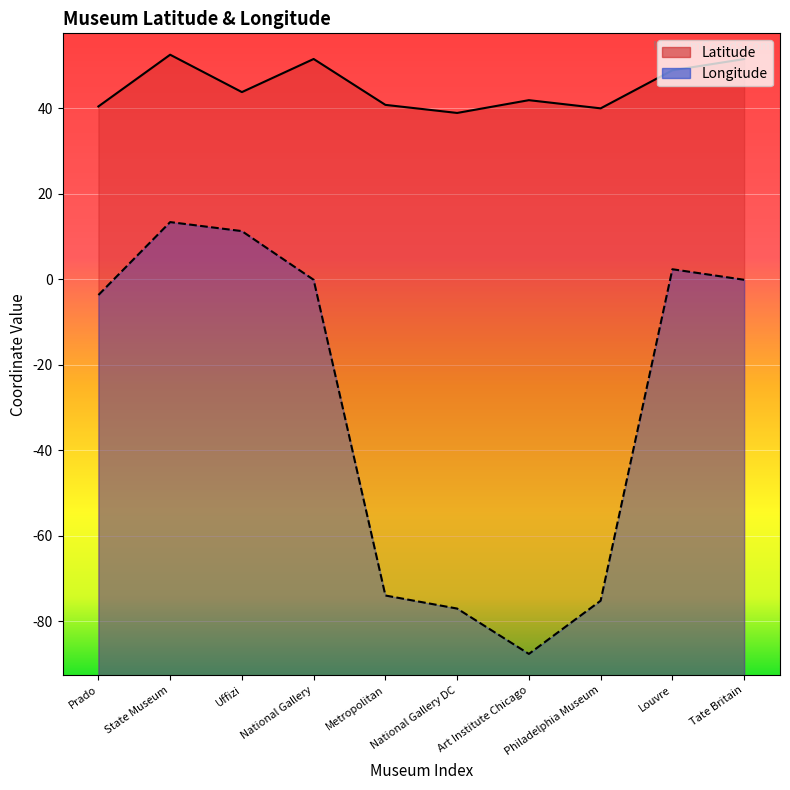

How many series are shown in this chart?

2